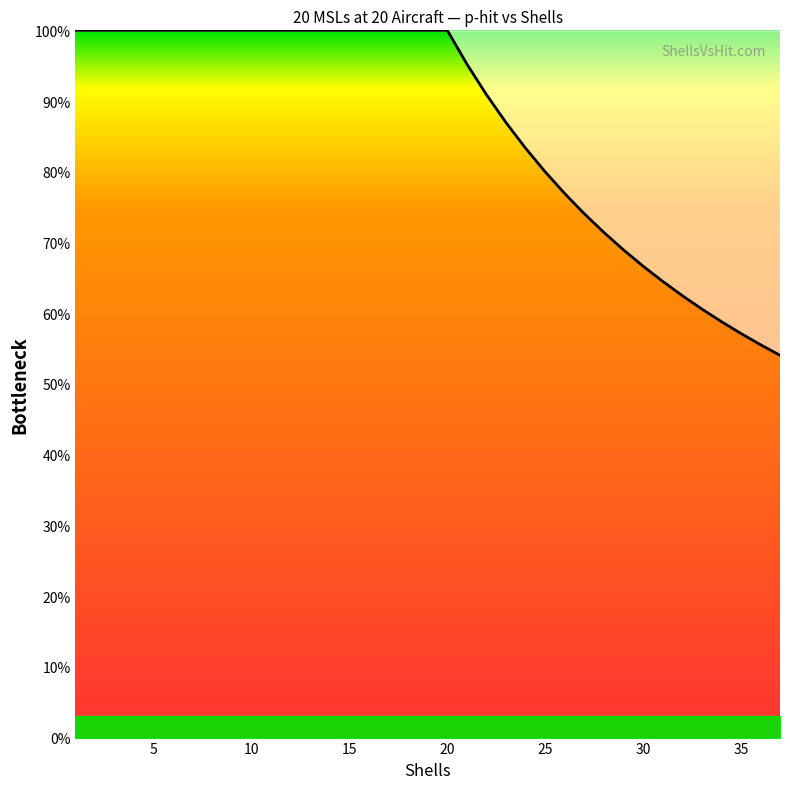

At which label is the value closest to 0?

37